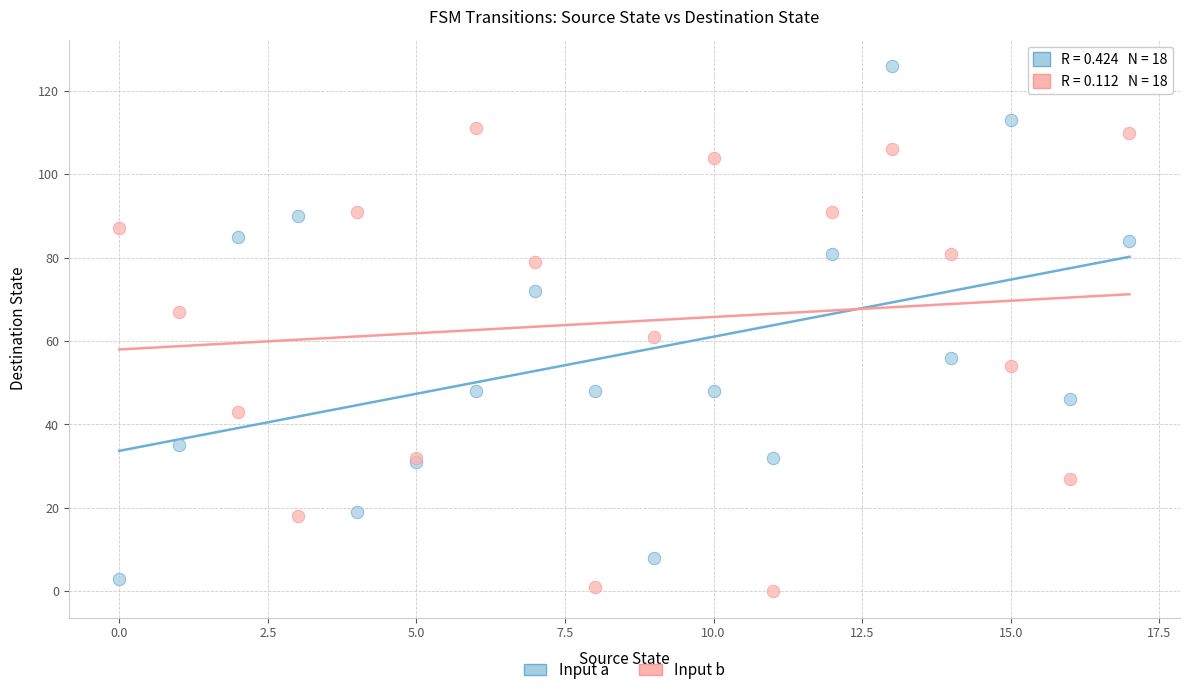

Across all series, what Y value is closest to 63?

61